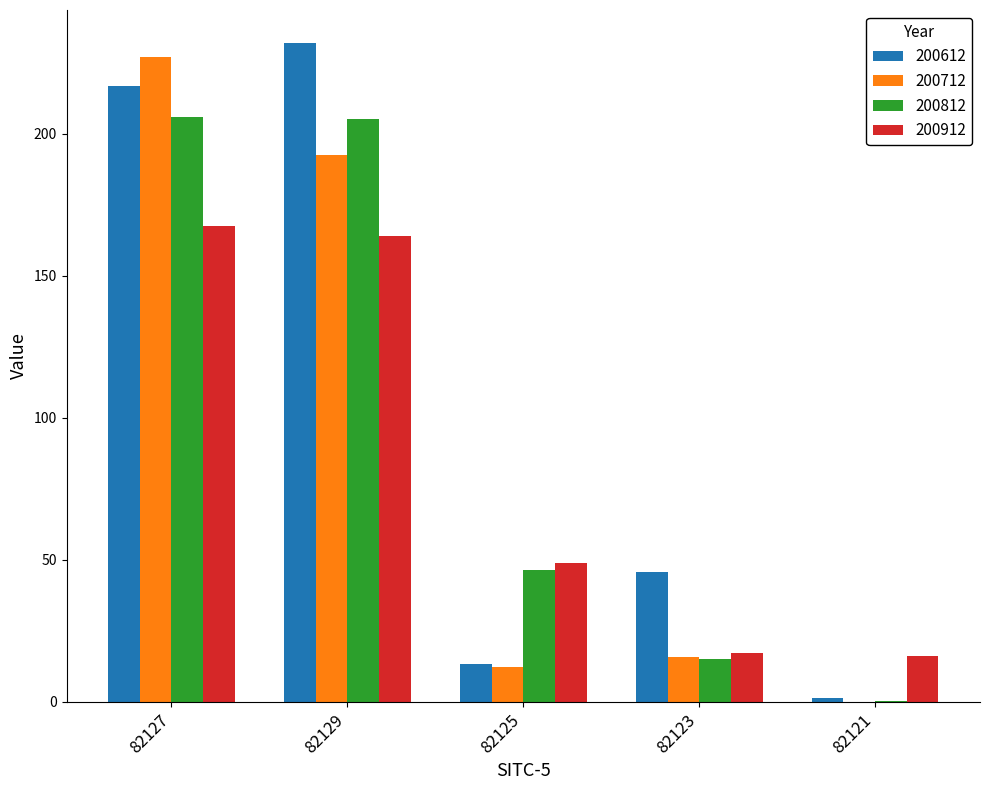

What is the total value across all series at 82127?

817.3